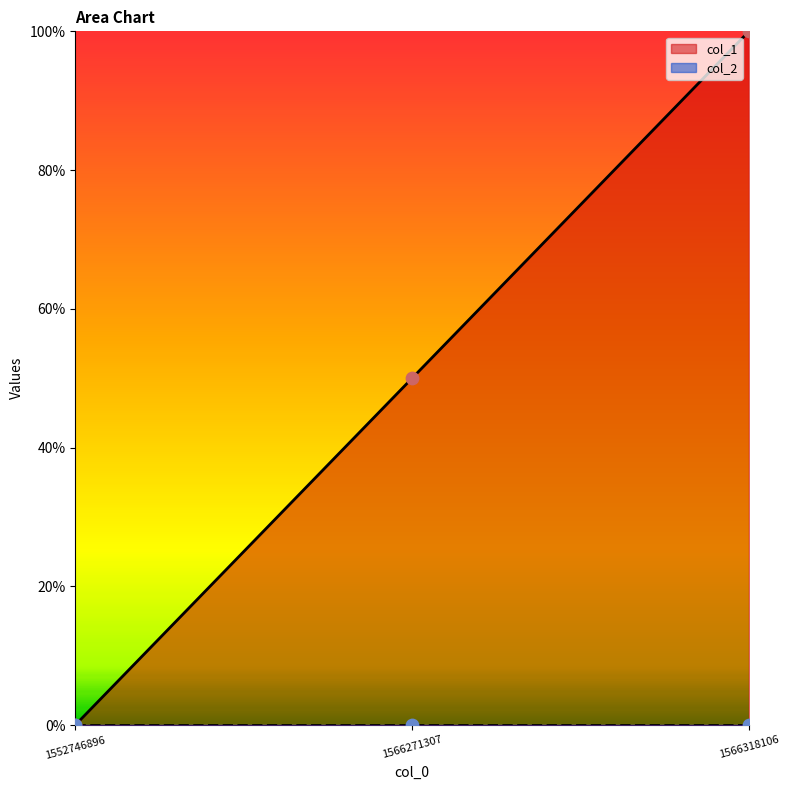

Which has a higher value, 1566271307 or 1552746896?

1566271307